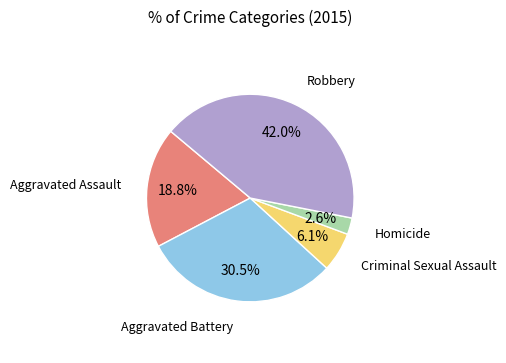

How many slices are in this pie chart?

5